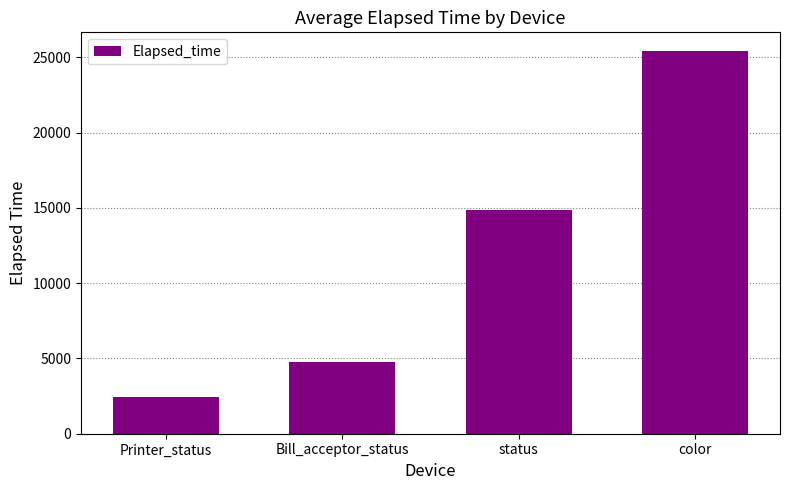

How many distinct data groups are displayed?

1